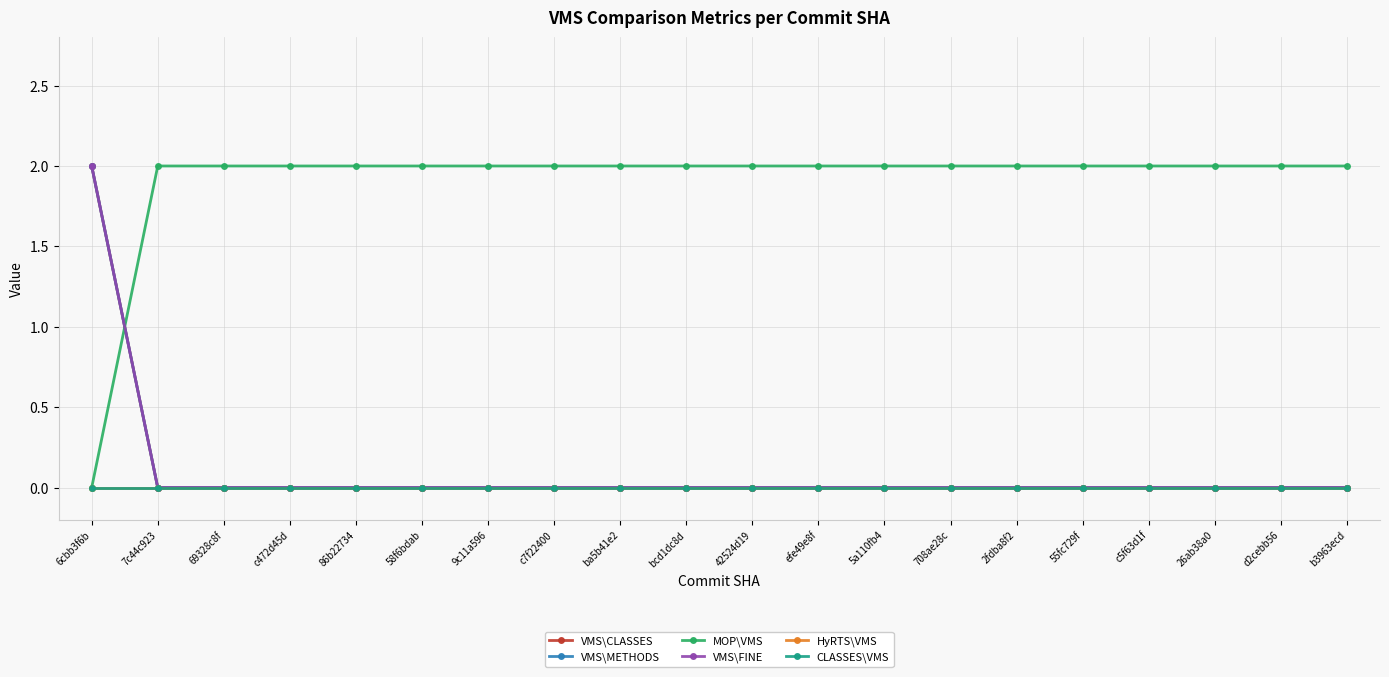

What is the label of the 10th point from the right?

42524d19